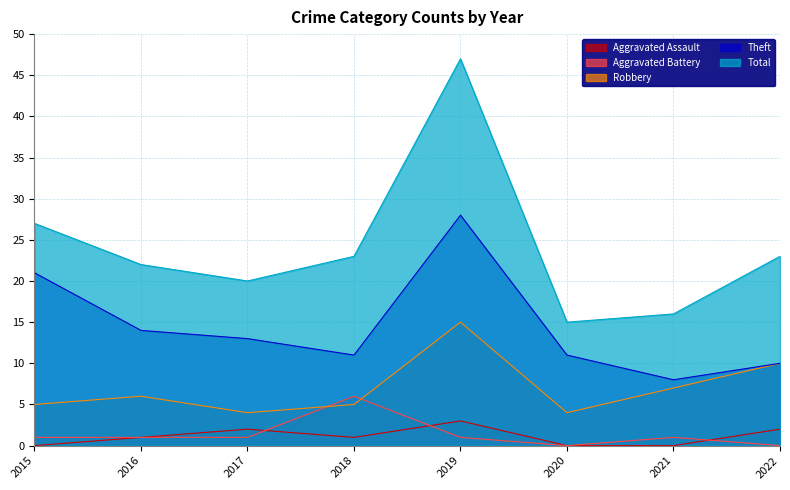

Reading left to right, transcribe all the data shown in this chart.

Aggravated Assault: 2015=0	2016=1	2017=2	2018=1	2019=3	2020=0	2021=0	2022=2
Aggravated Battery: 2015=1	2016=1	2017=1	2018=6	2019=1	2020=0	2021=1	2022=0
Robbery: 2015=5	2016=6	2017=4	2018=5	2019=15	2020=4	2021=7	2022=10
Theft: 2015=21	2016=14	2017=13	2018=11	2019=28	2020=11	2021=8	2022=10
Total: 2015=27	2016=22	2017=20	2018=23	2019=47	2020=15	2021=16	2022=23